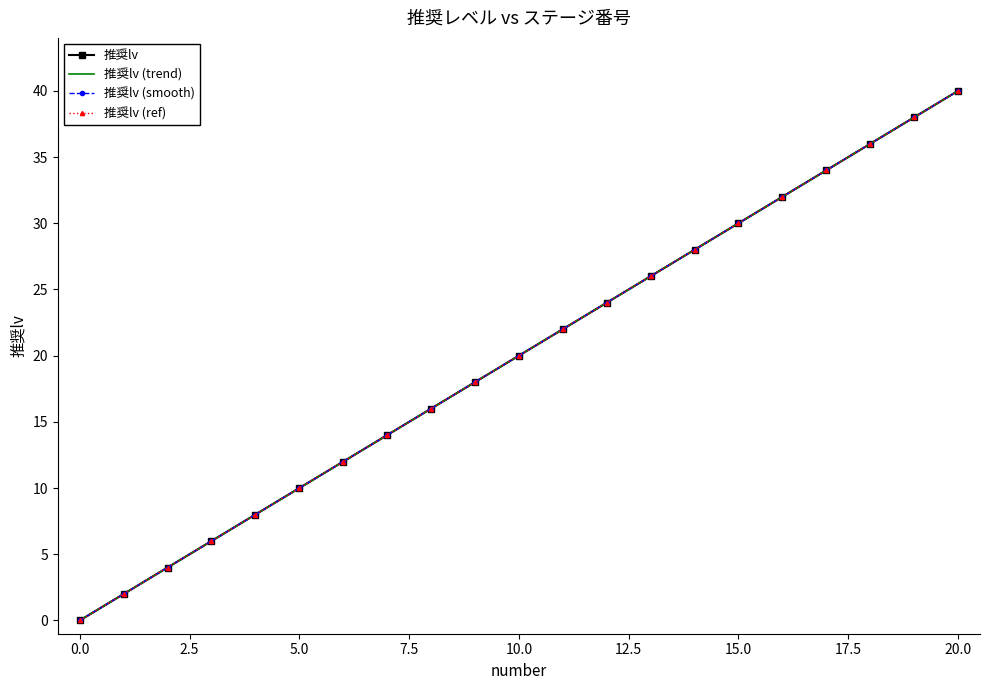

Which category has the highest value in the 推奨lv (trend) series?

20